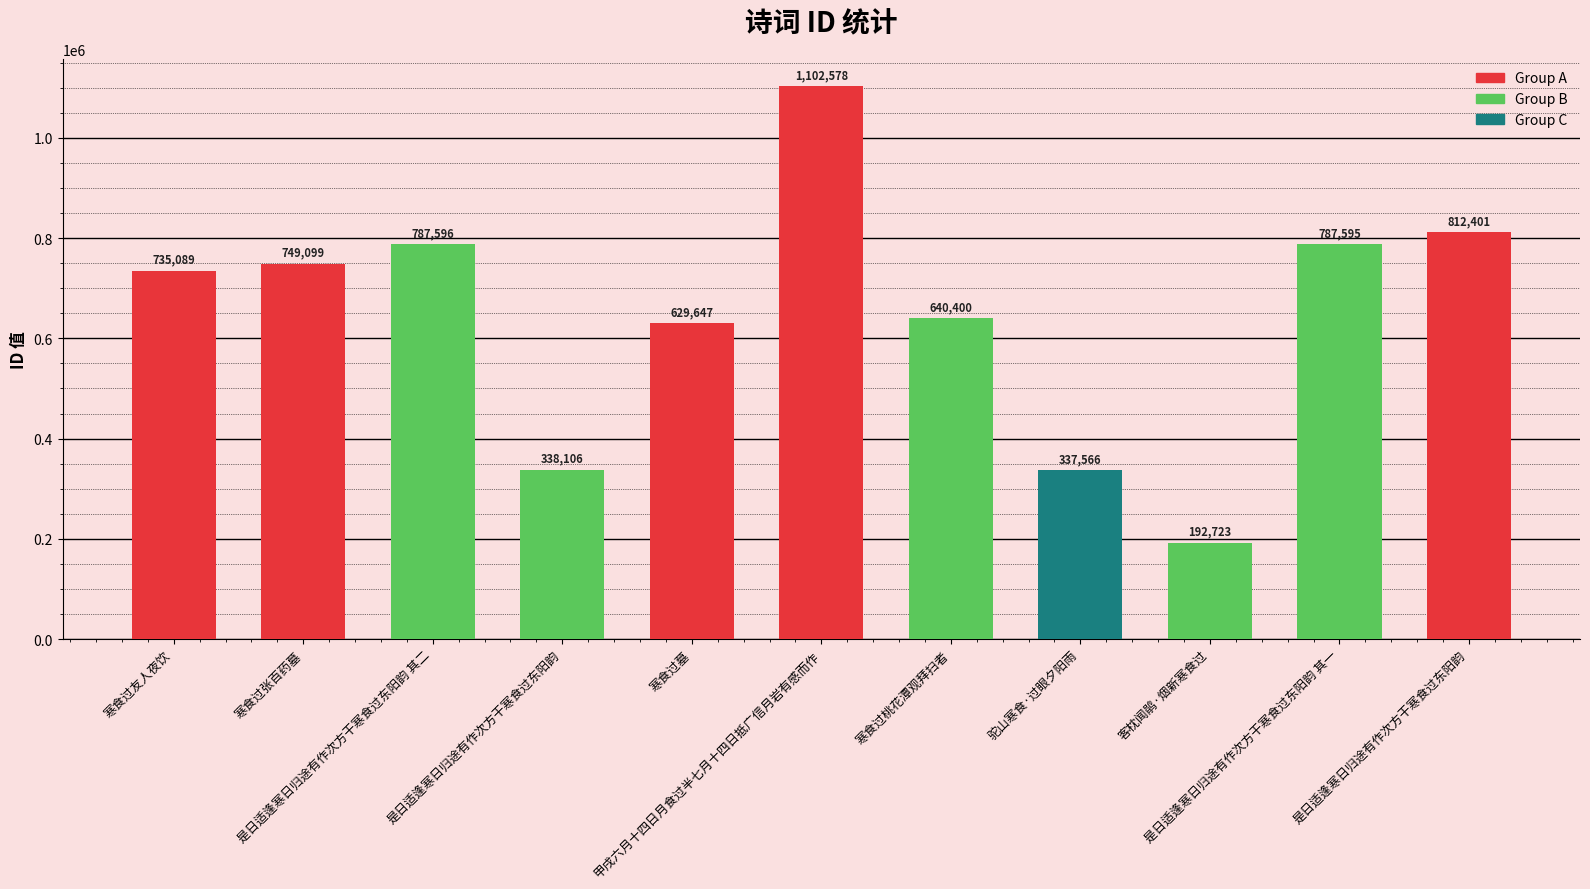

At which label is the value closest to 647650?

寒食过桃花潭观拜扫者